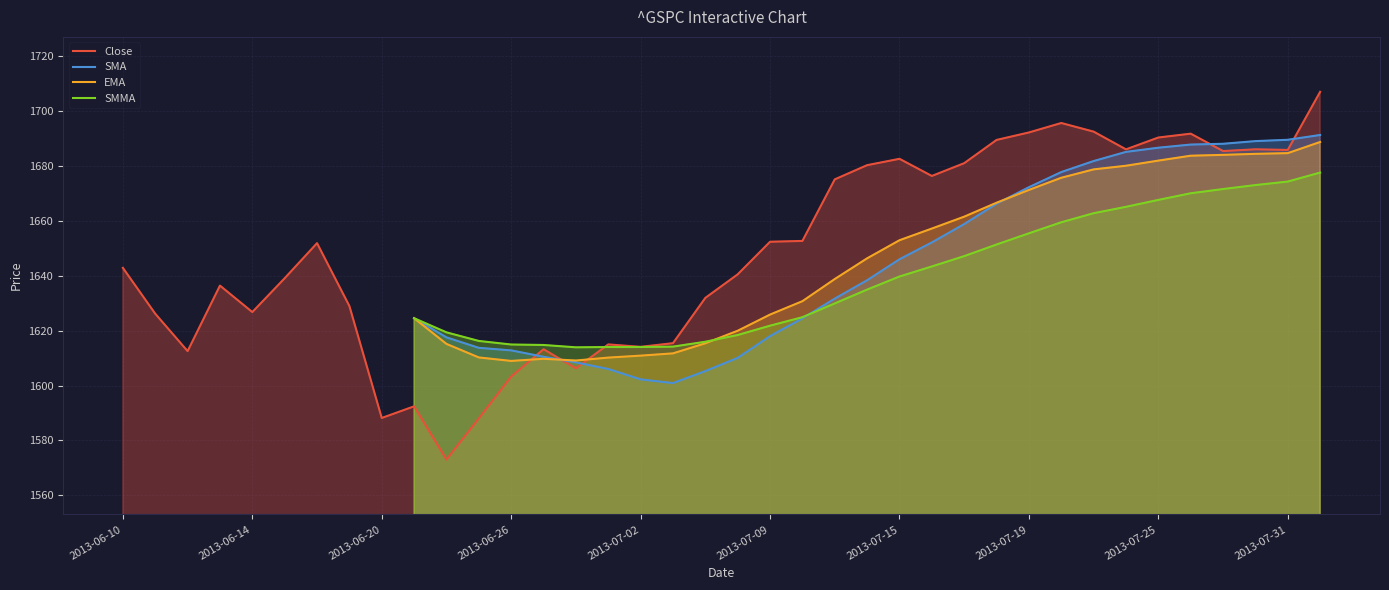

What is the sum of the SMMA values at 2013-07-19 and 2013-07-25?

3322.9